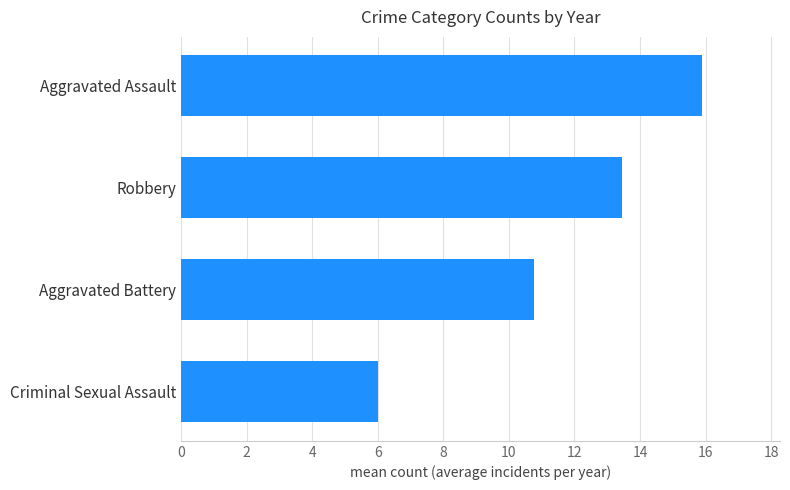

Which label corresponds to the largest value in the chart?

Aggravated Assault